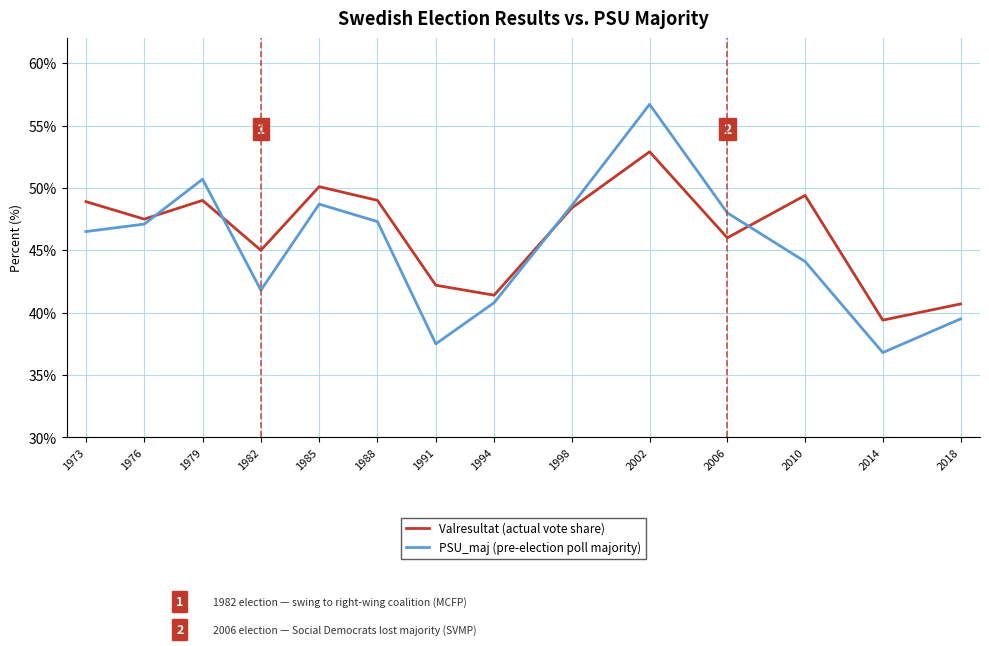

True or false: Valresultat (actual vote share) has more than 0 interior local peaks.

True